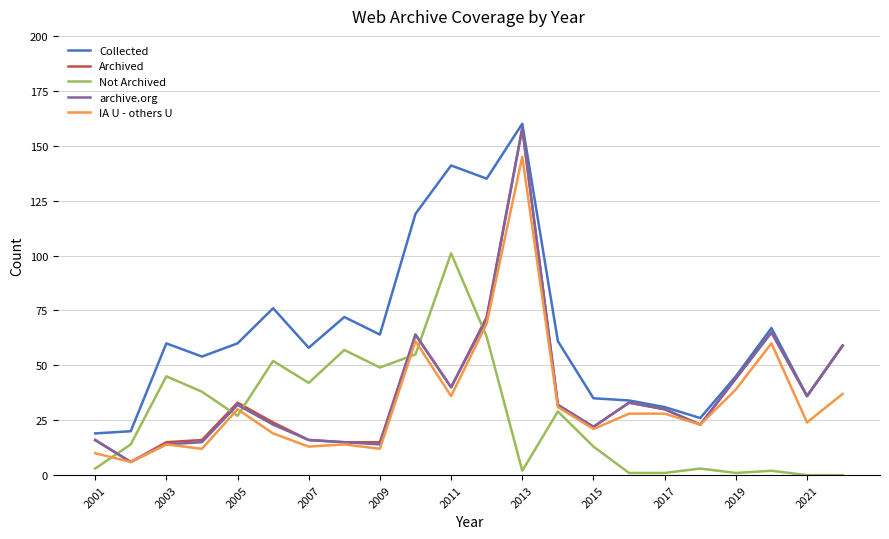

Which series has the largest total across all categories?

Collected